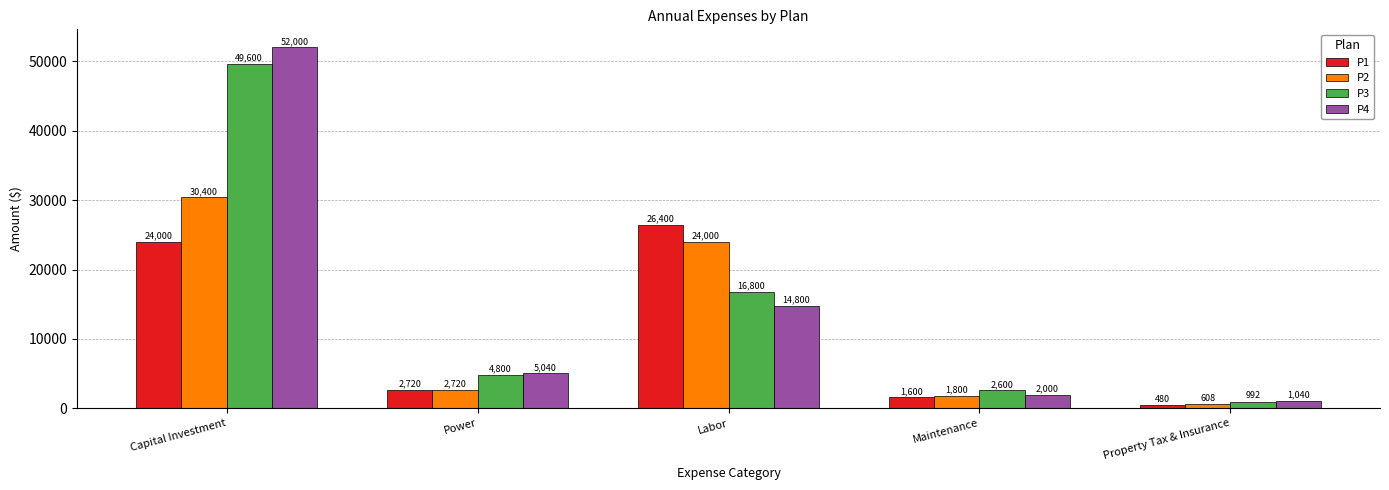

What are all the series names shown in the legend?

P1, P2, P3, P4